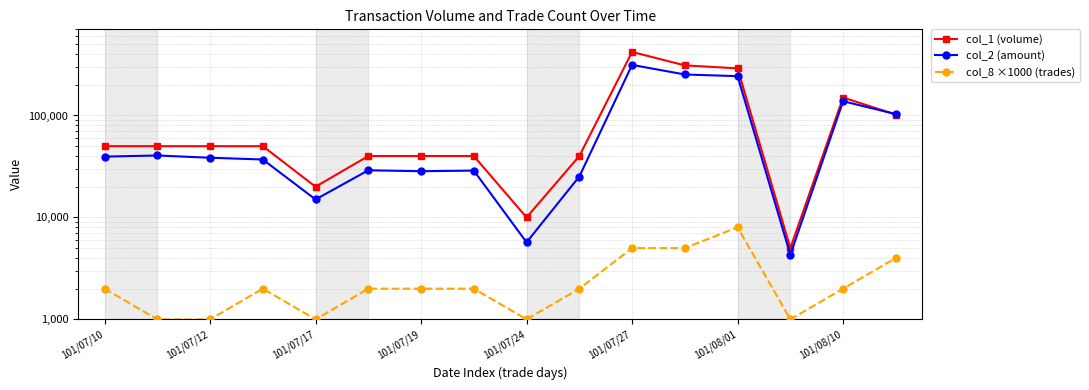

In col_1 (volume), how many points are higher than both neighbors (excluding endpoints)?

2